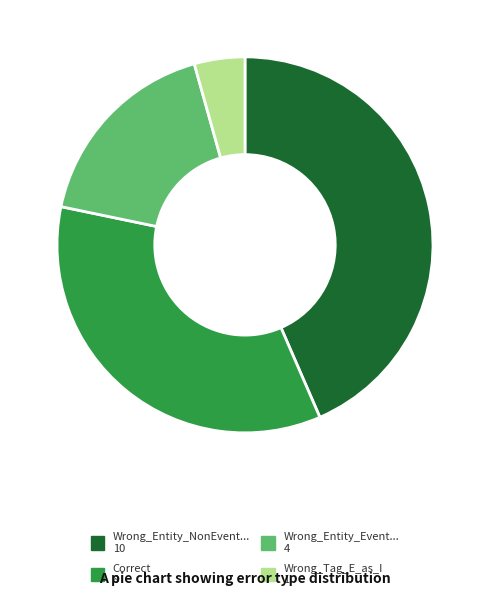

Is there any slice that represents more than half of the pie?

No